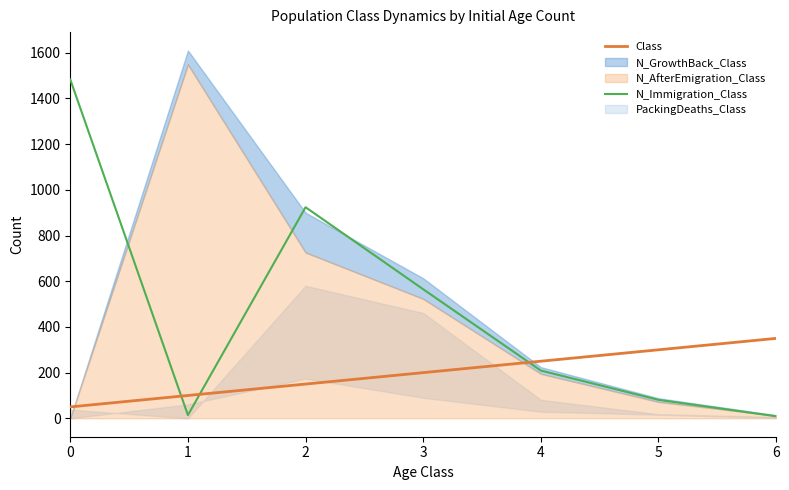

What is the value of the N_Immigration_Class point at the 6th from the left?

81